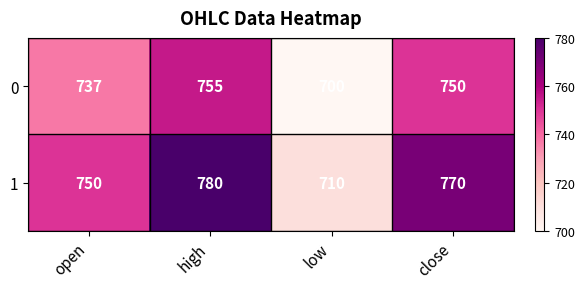

At low, list the series in order from smallest to largest.

0, 1